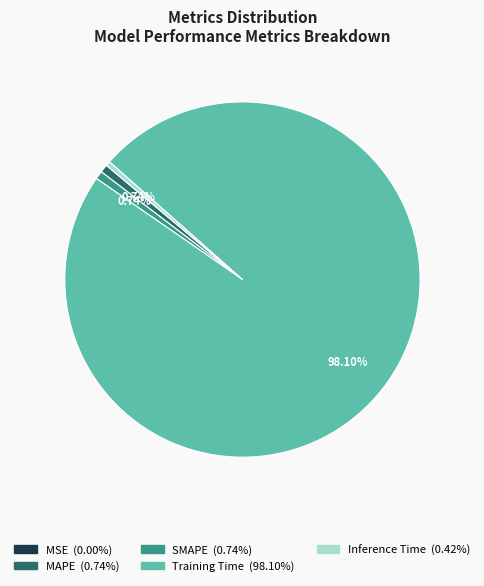

Does SMAPE account for over 50% of the chart?

No